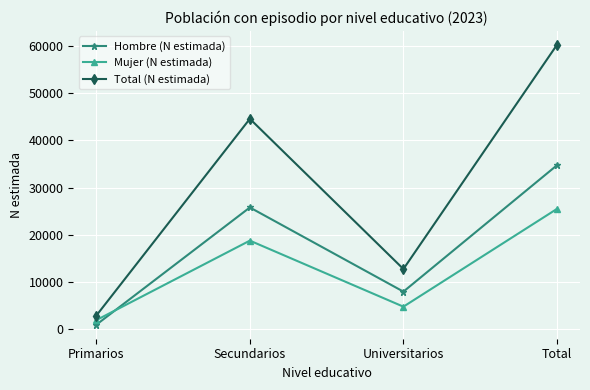

What is the maximum value for Mujer (N estimada)?

25499